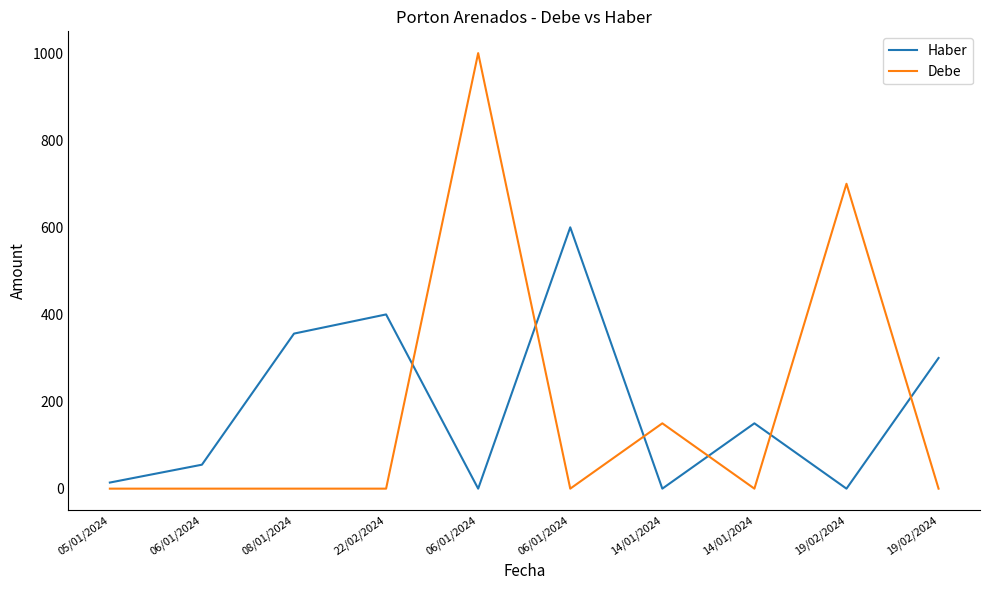

What is the label of the 8th point from the left?

14/01/2024